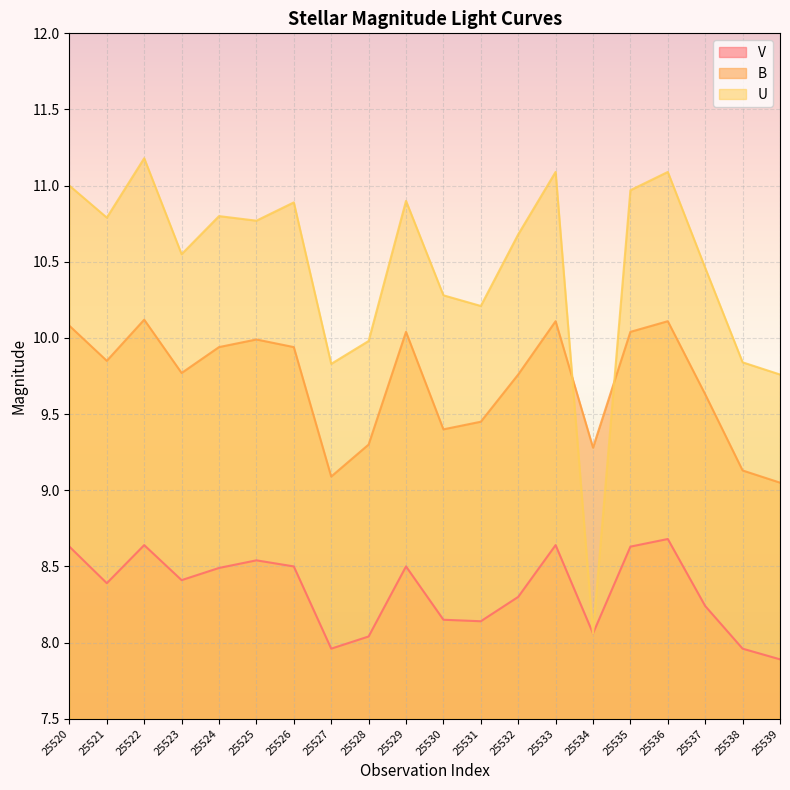

Where do U and B first cross each other?

25533 and 25534